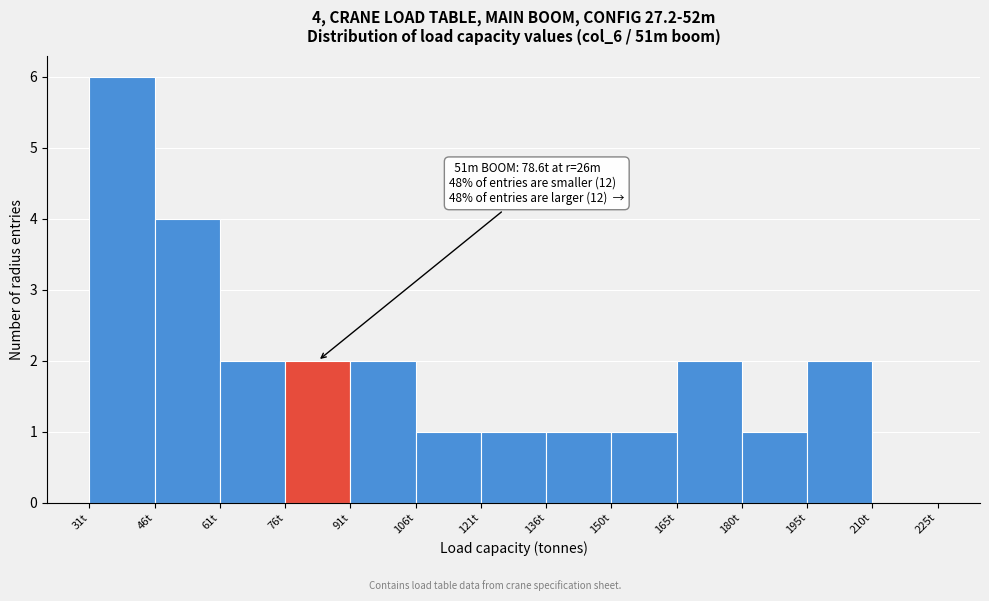

Which range on the x-axis has the tallest bar?

32 to 46